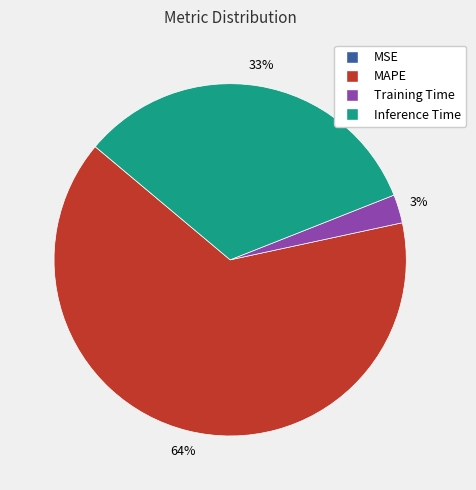

To the nearest percent, what is the average slice percentage?

25%